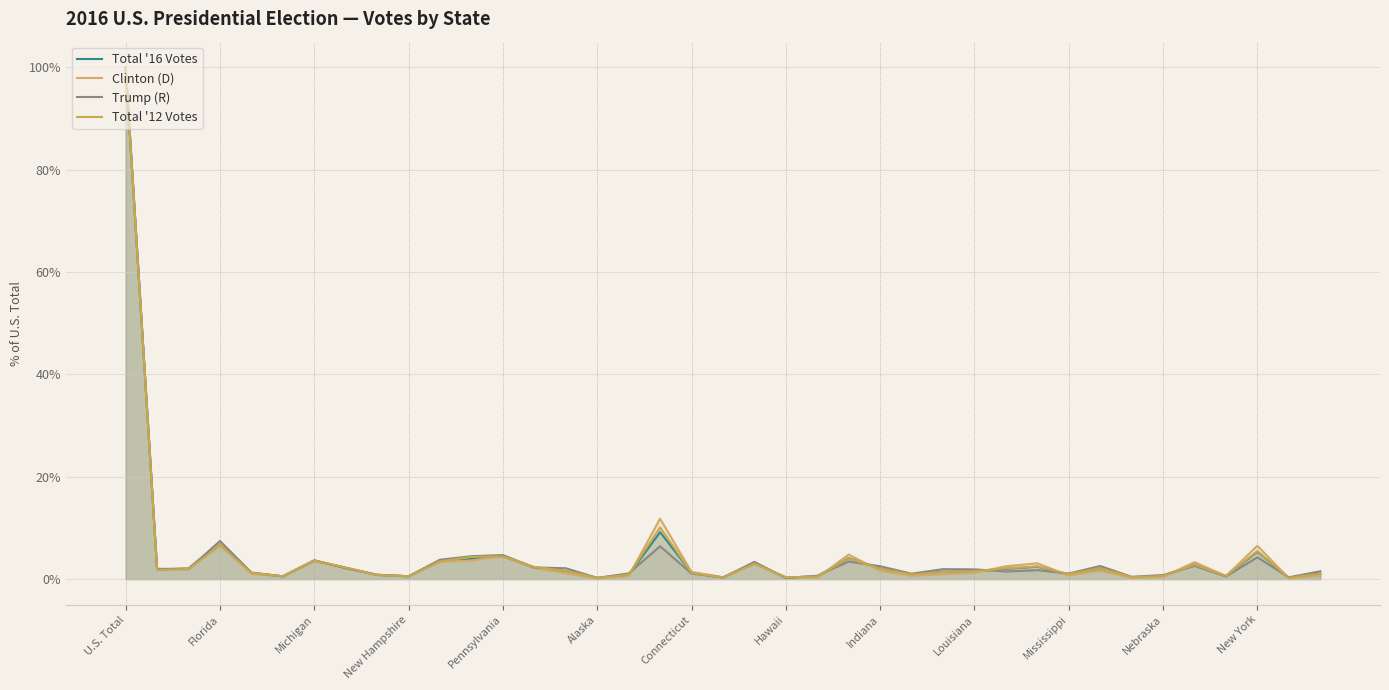

Which series changed the most between 36 and 38?

Clinton (D)